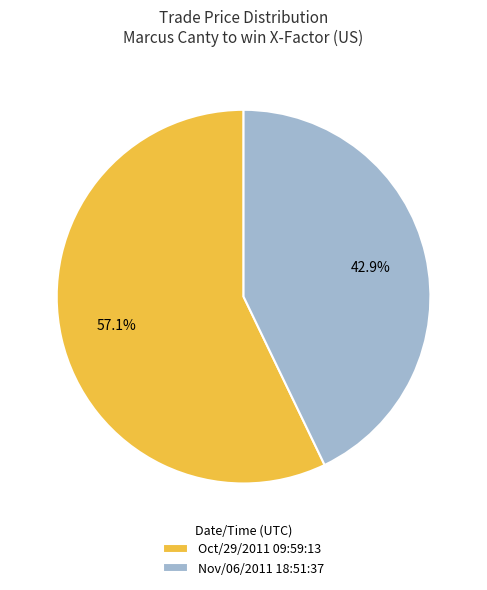

Which has a higher value, Nov/06/2011 18:51:37 or Oct/29/2011 09:59:13?

Oct/29/2011 09:59:13